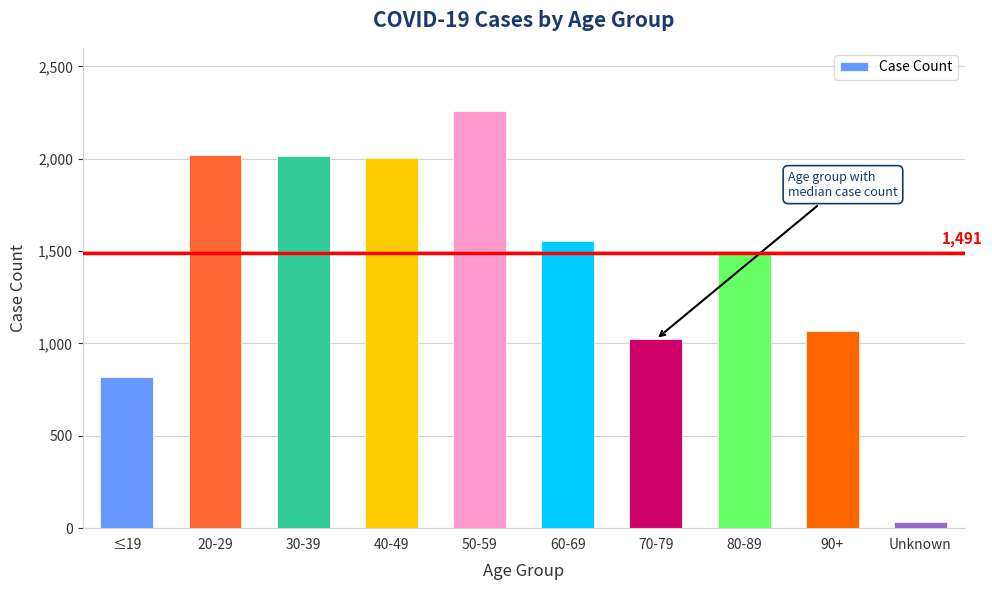

What is the value of the 7th bar from the left?

1022